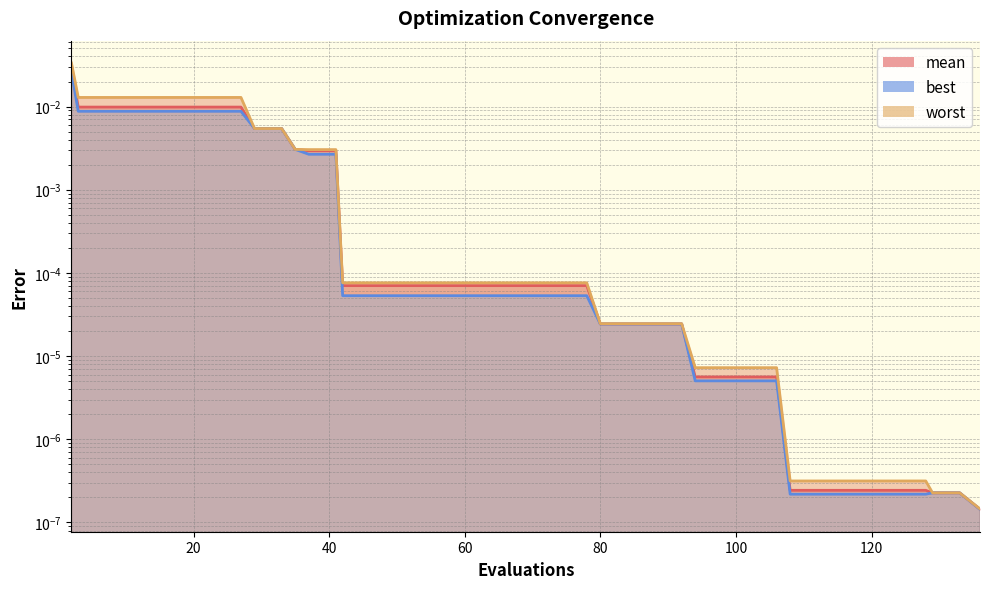

What are all the series names shown in the legend?

mean, best, worst